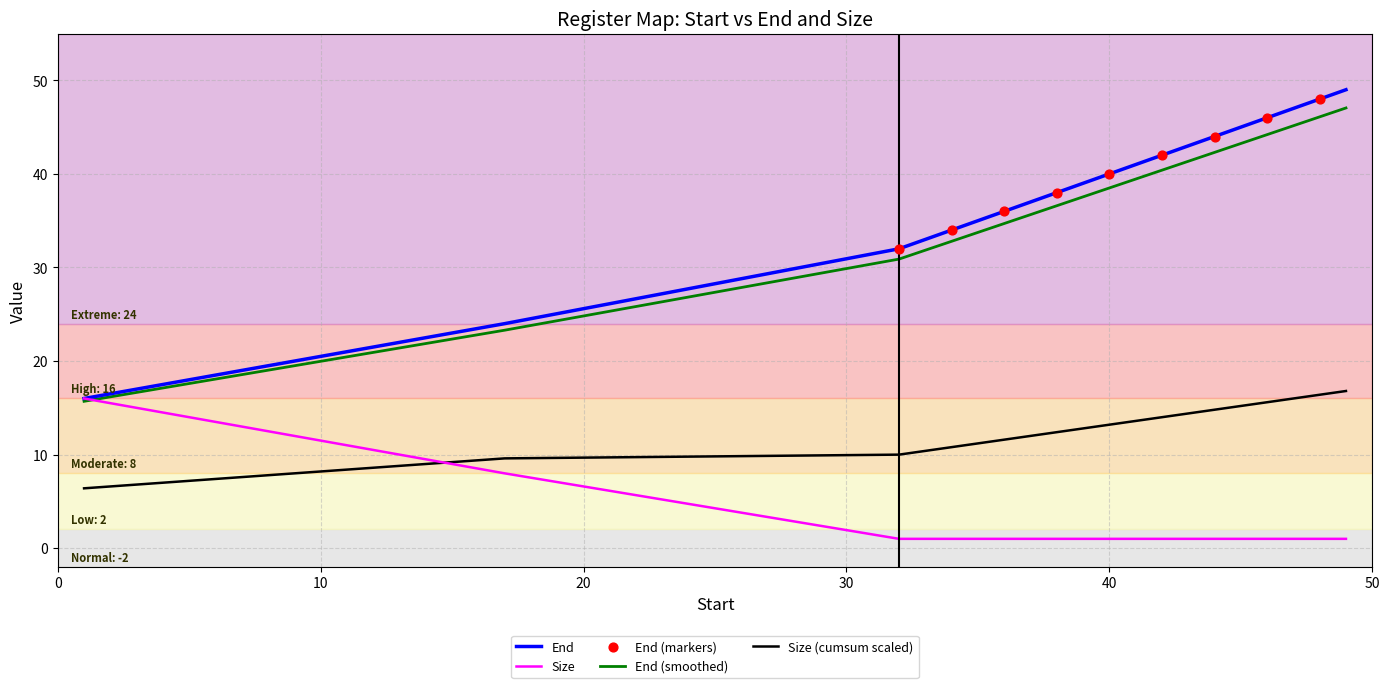

Which series ends up on top after the final intersection of Size and Size (cumsum scaled)?

Size (cumsum scaled)